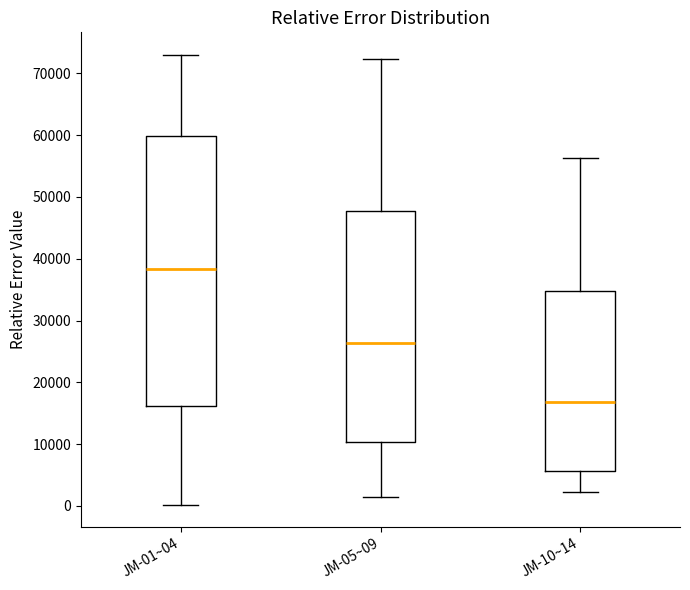

Where does the median line of the box for JM-01~04 sit on the y-axis? The values are not printed on the chart, so give them approximately, as read against the axis.

38000